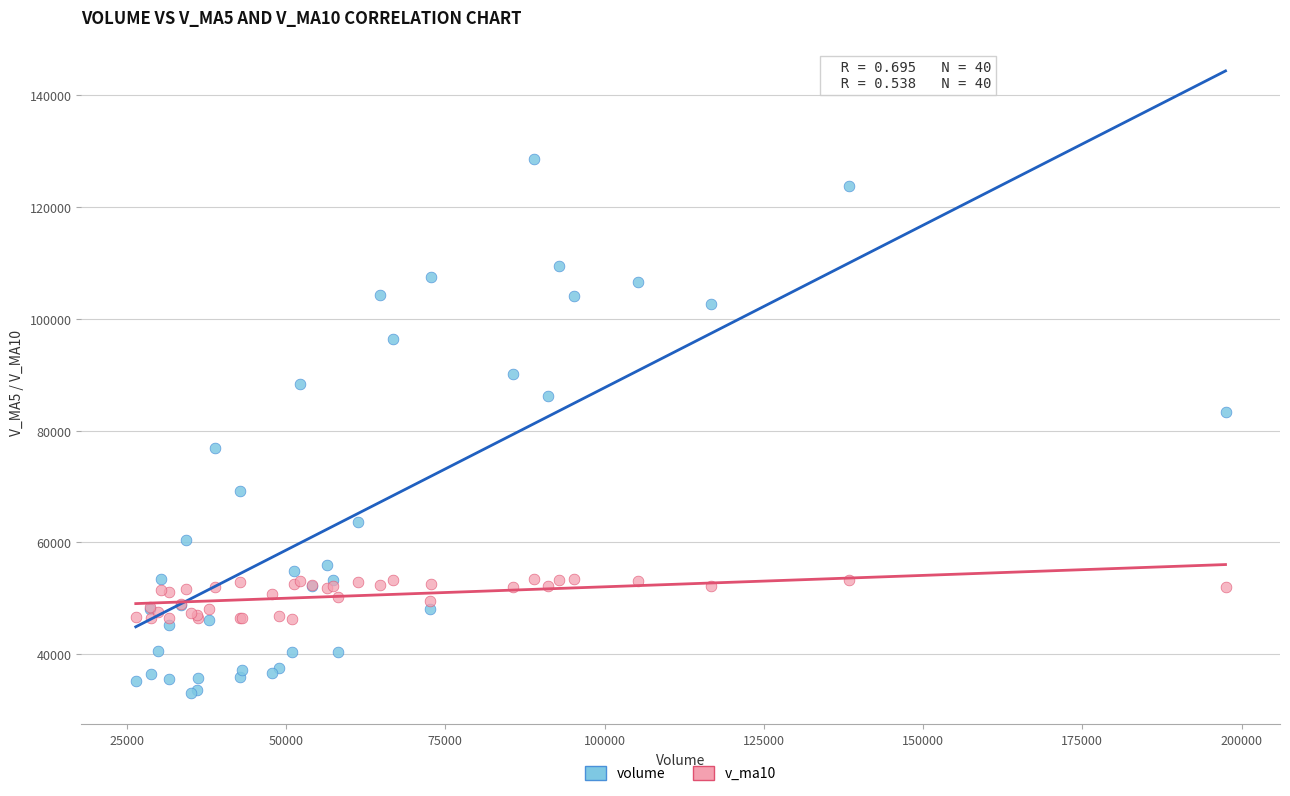

Which series has the widest spread of Y values?

volume